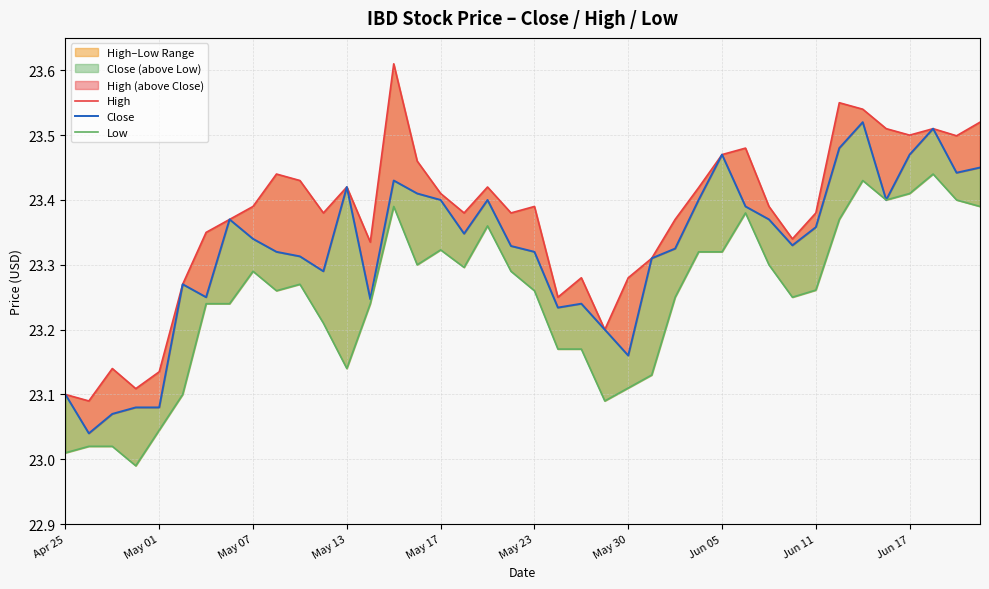

List the series in order of their peak value, lowest first.

Low, Close, High